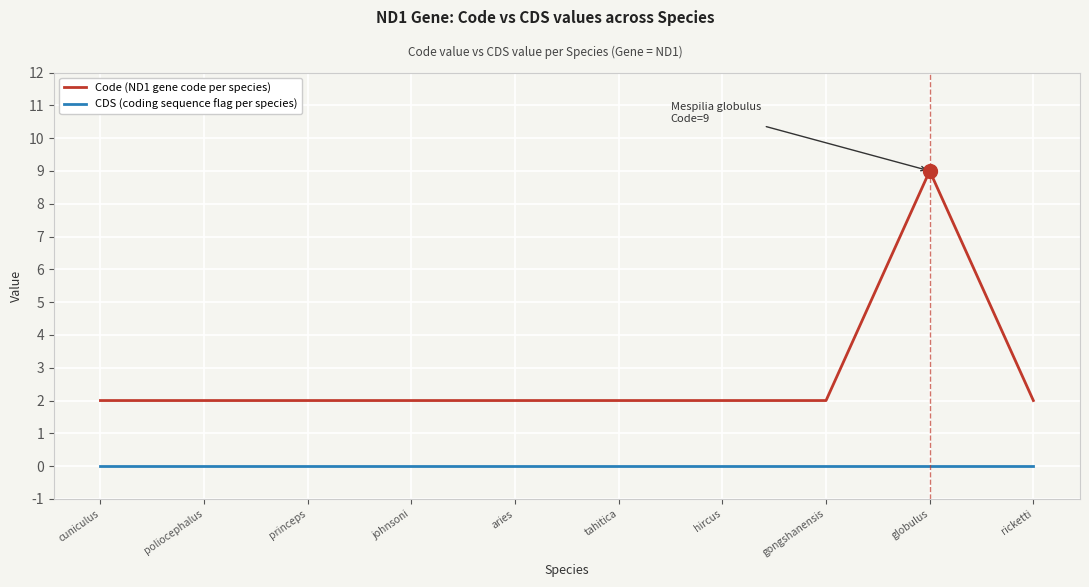

Which series has the largest total across all categories?

Code (ND1 gene code per species)